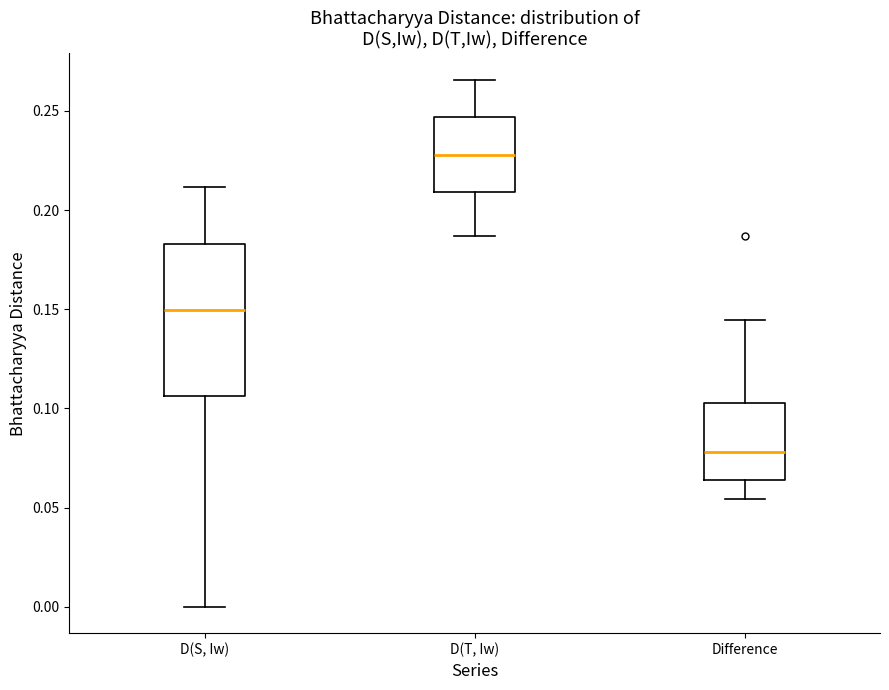

Reading left to right, read every box against the y-axis: the position of its median line, the range the box covers, and the ends of its whiskers. The values are not printed on the chart, so give them approximately, as read against the axis.

D(S, Iw): median 0.150, box 0.105 to 0.185, whiskers 0.000 to 0.210
D(T, Iw): median 0.230, box 0.210 to 0.245, whiskers 0.185 to 0.265
Difference: median 0.080, box 0.065 to 0.105, whiskers 0.055 to 0.145